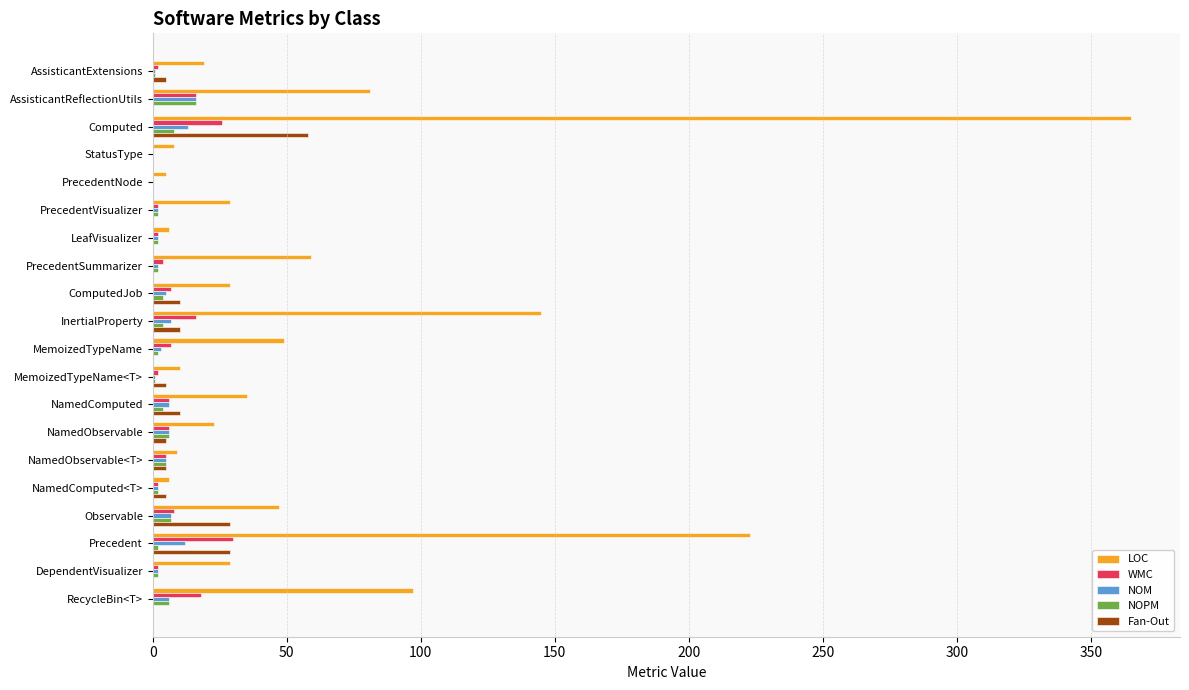

What value does the WMC series have at AssisticantReflectionUtils?

16